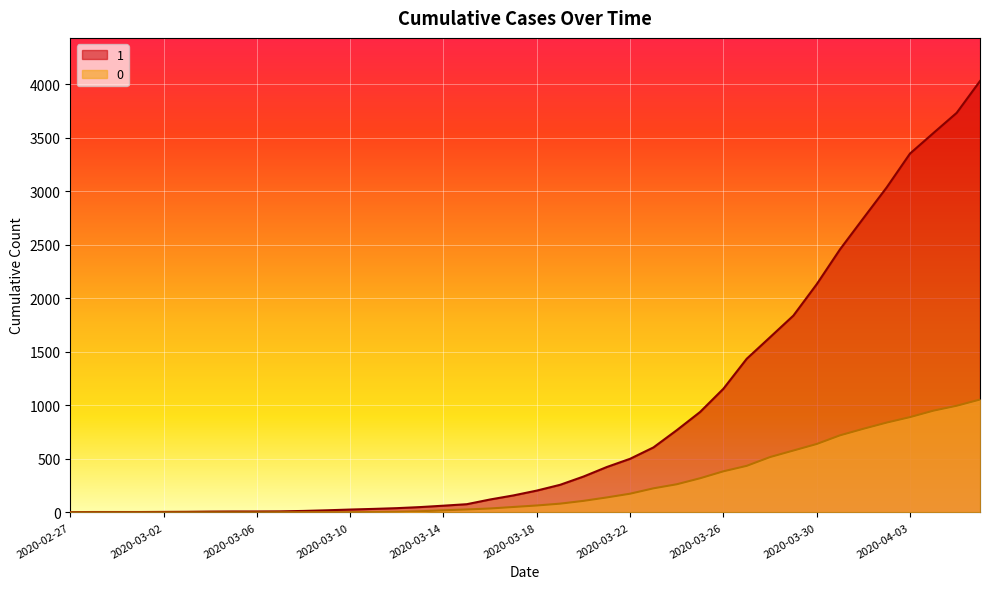

Where does the 1 series first go above 204?

2020-03-19